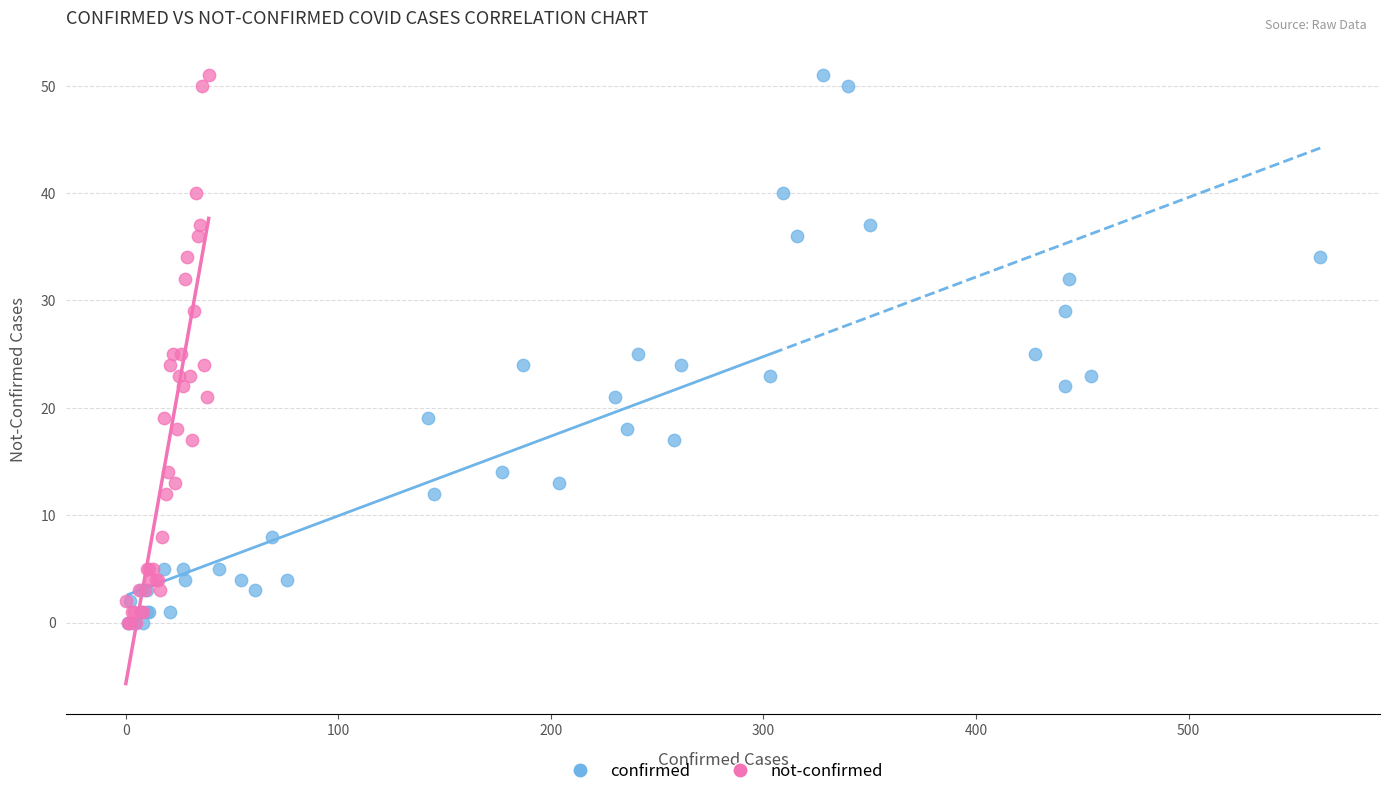

What are all the series names shown in the legend?

confirmed, not-confirmed